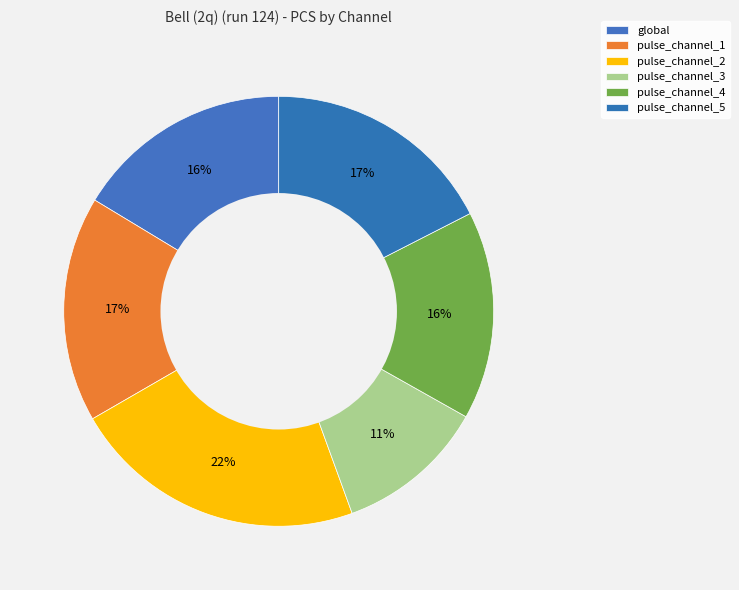

To the nearest percent, what is the combined percentage of pulse_channel_5 and global?

34%